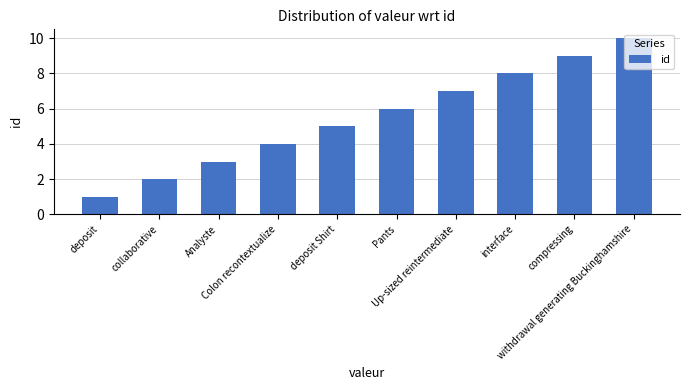

What is the difference between the values at Up-sized reintermediate and withdrawal generating Buckinghamshire?

3